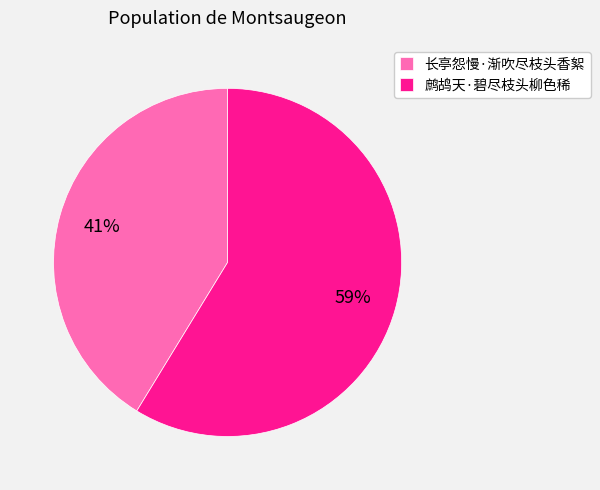

How many slices are in this pie chart?

2